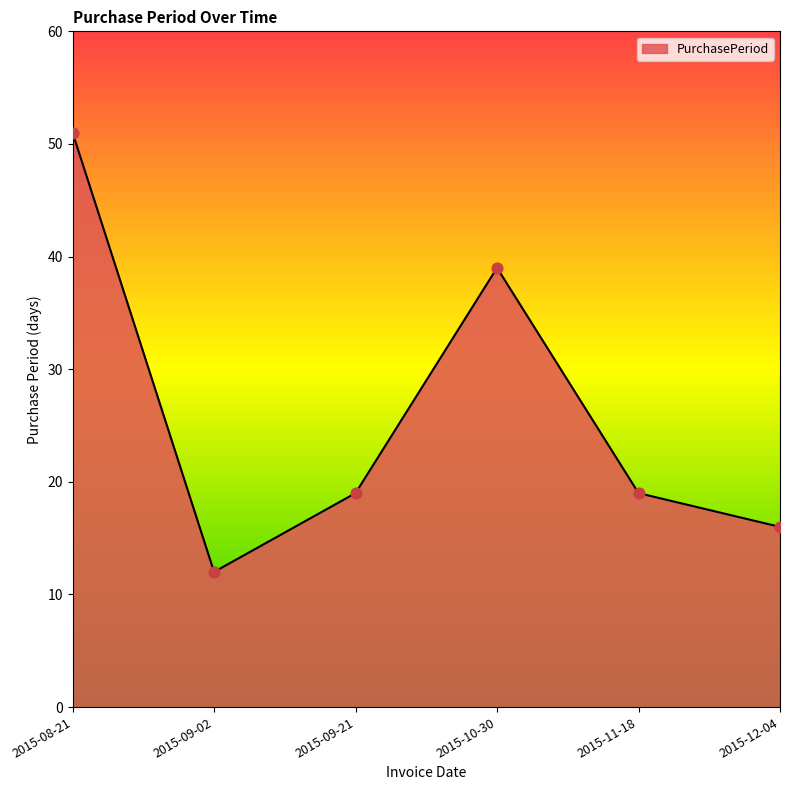

What is the change in value from 2015-09-02 to 2015-11-18?

+7